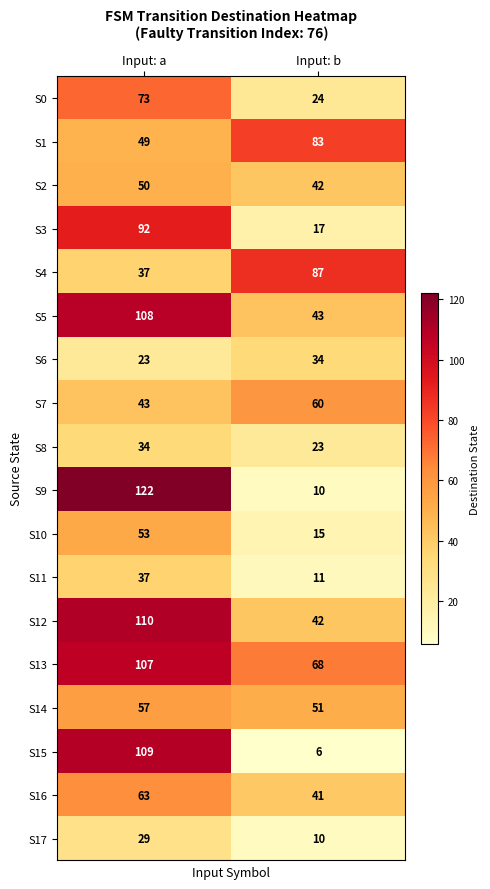

What is the average value of the S12 series?

76